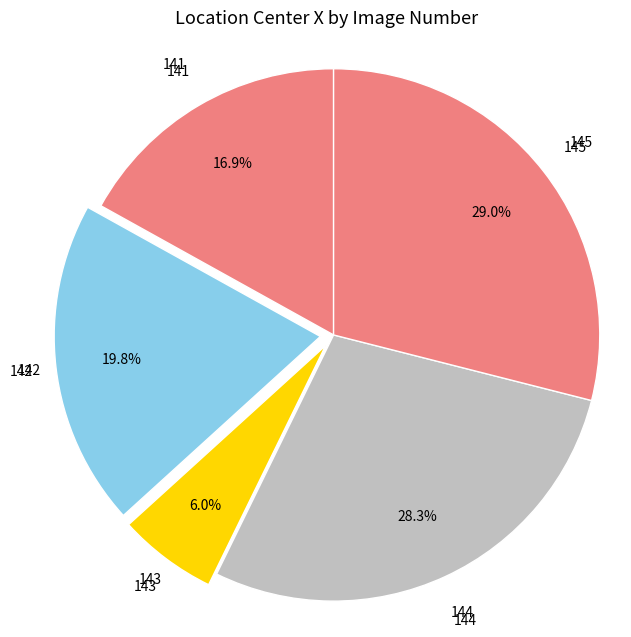

The 141 slice represents 6% of the pie. True or false?

False